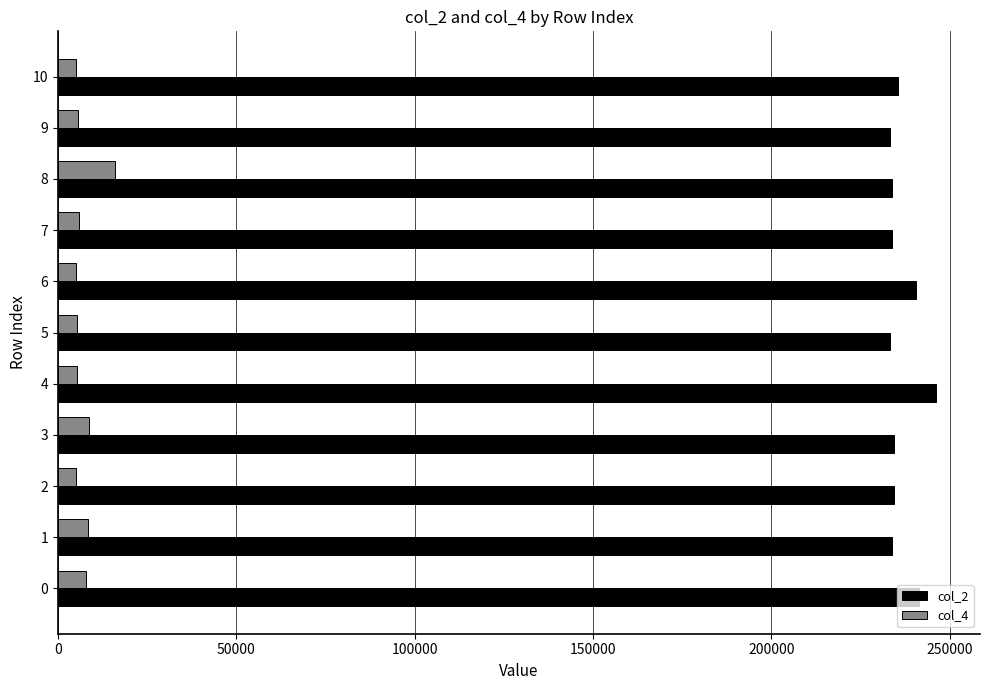

Which series has the largest total across all categories?

col_2